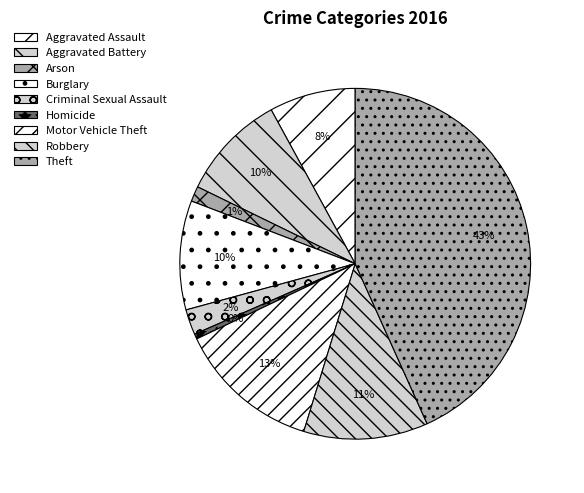

What is the ratio of the value at Arson to the value at Motor Vehicle Theft?

0.1